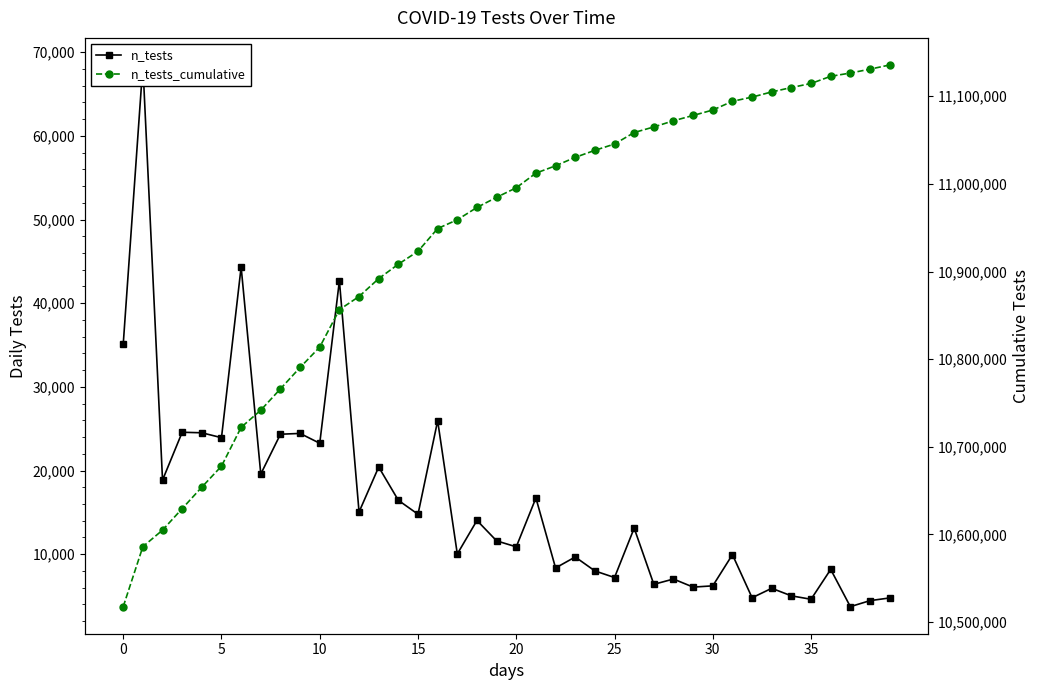

Which series has the largest range (max minus min)?

n_tests_cumulative